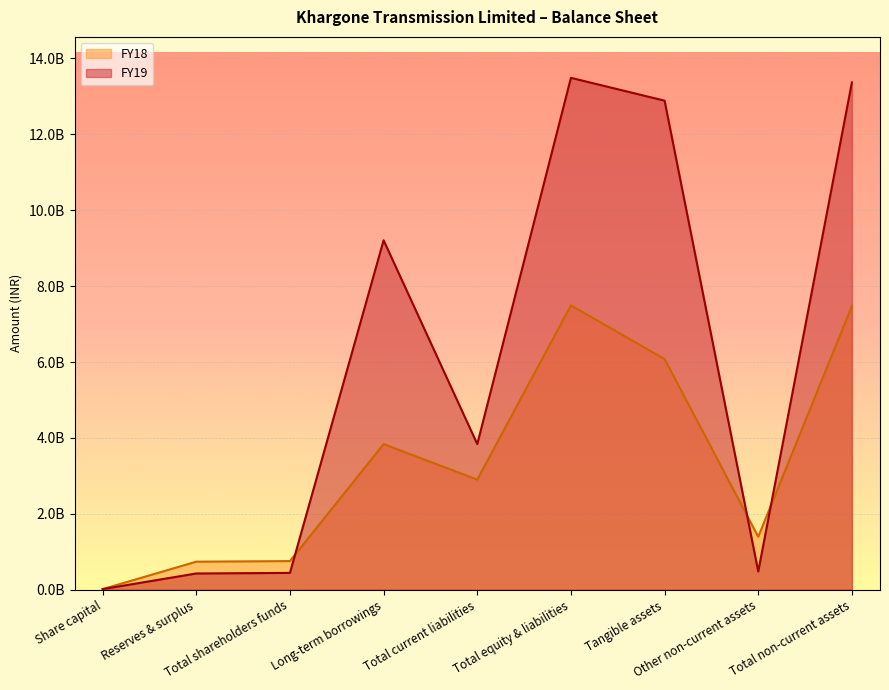

How many lines are shown in the chart?

2